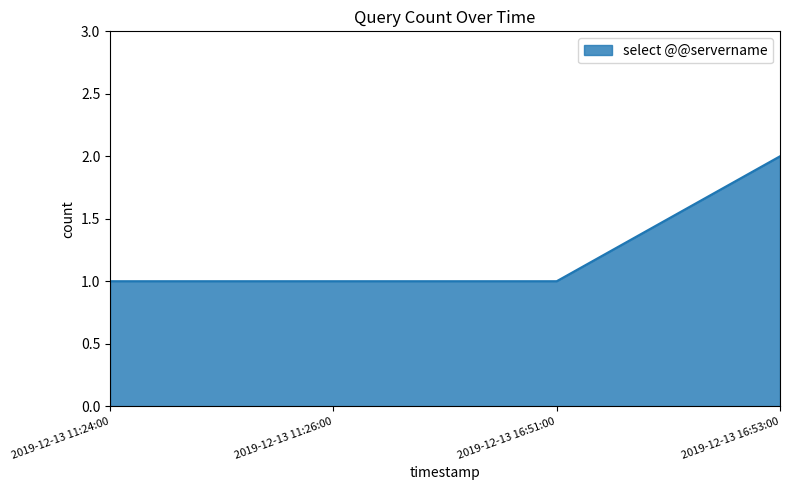

What is the approximate value at 2019-12-13 11:24:00?

1